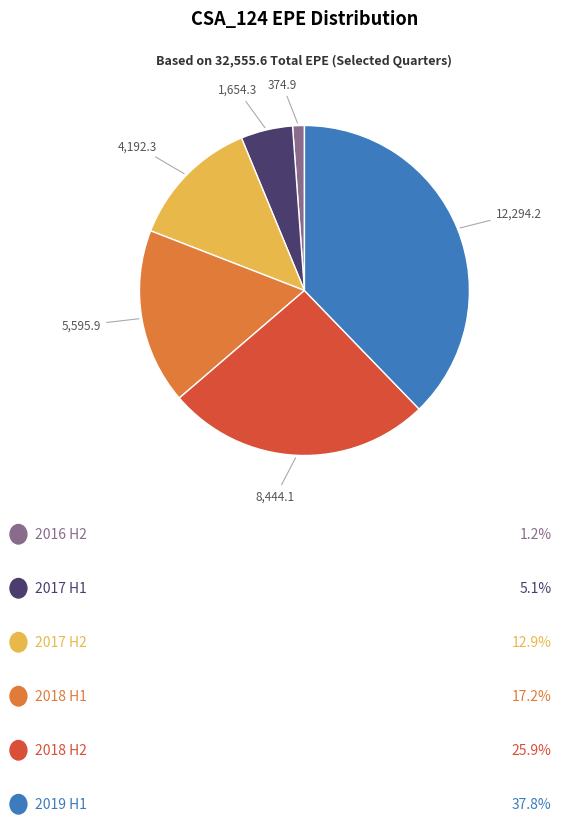

Is there a majority slice in this chart?

No